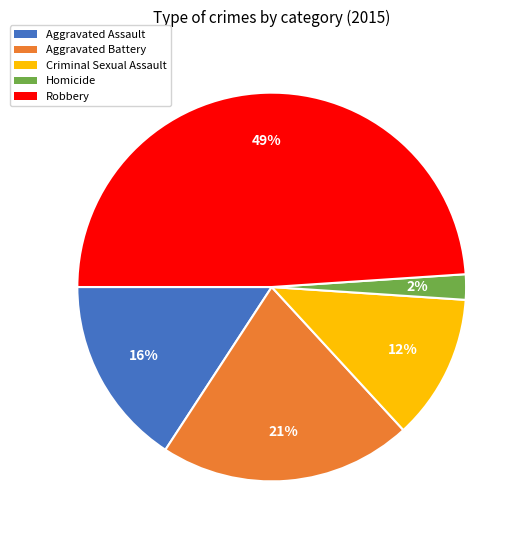

Is the sum of Homicide and Criminal Sexual Assault greater than half?

No